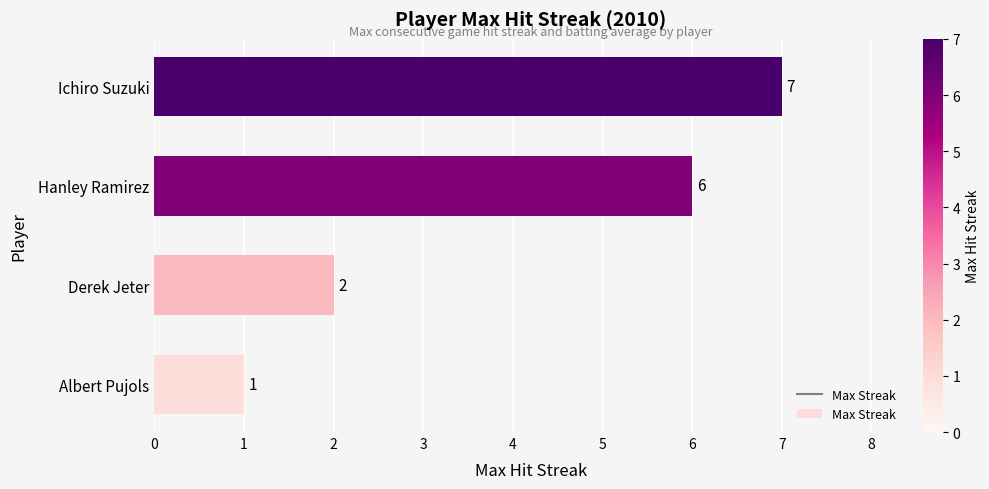

What is the change in value from Derek Jeter to Ichiro Suzuki?

+5